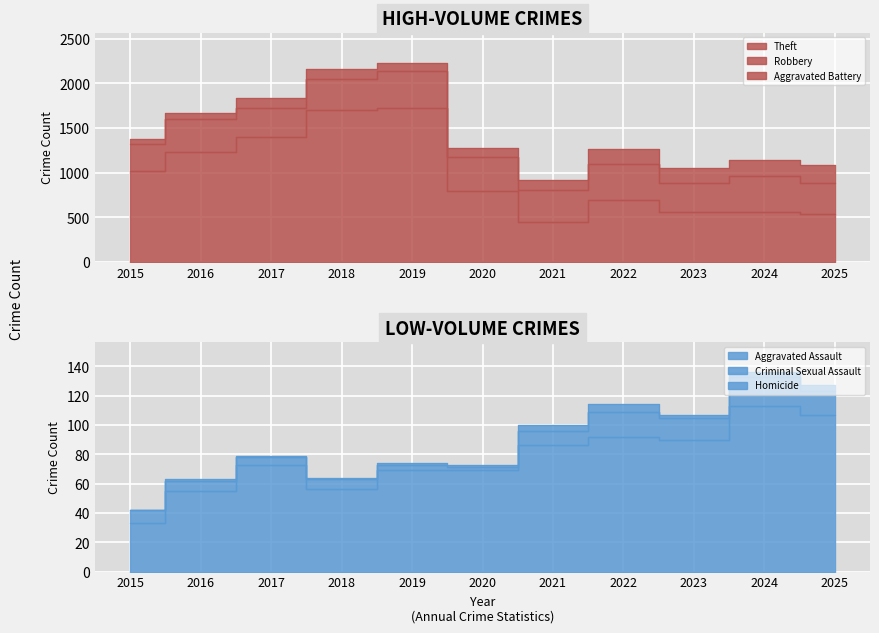

Reading left to right, what are all the values shown in this chart?

Theft: 1019	1230	1402	1708	1726	796	448	691	562	558	533
Robbery: 301	370	327	346	409	380	358	409	322	404	357
Aggravated Battery: 63	66	105	107	100	105	107	165	172	178	192
Aggravated Assault: 33	55	73	56	69	69	86	92	90	113	107
Criminal Sexual Assault: 9	7	5	7	4	2	10	17	15	20	16
Homicide: 0	1	1	1	1	2	4	5	2	3	4